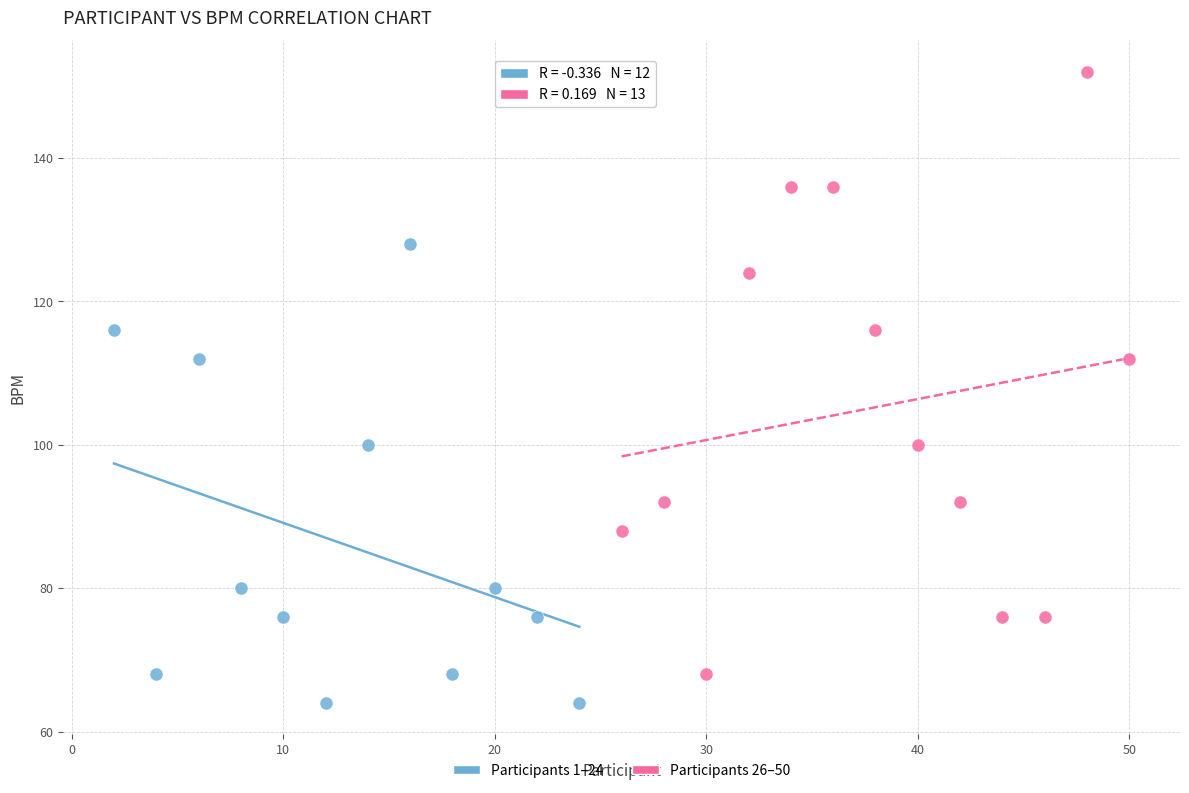

What are all the series names shown in the legend?

Participants 1–24, Participants 26–50